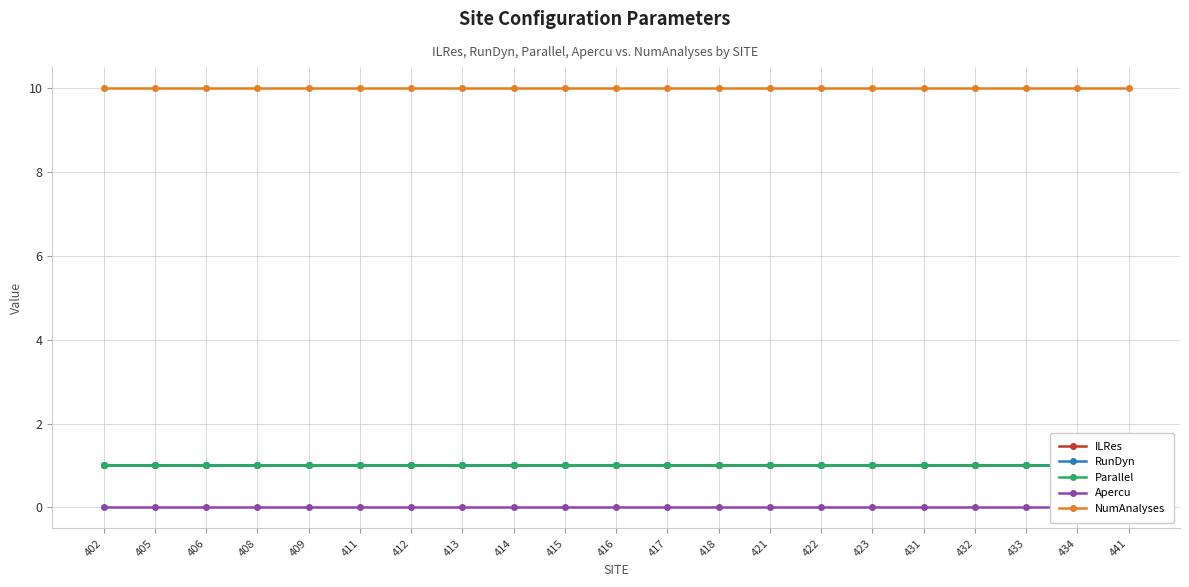

What is the spread (max minus min) of values at 418?

10